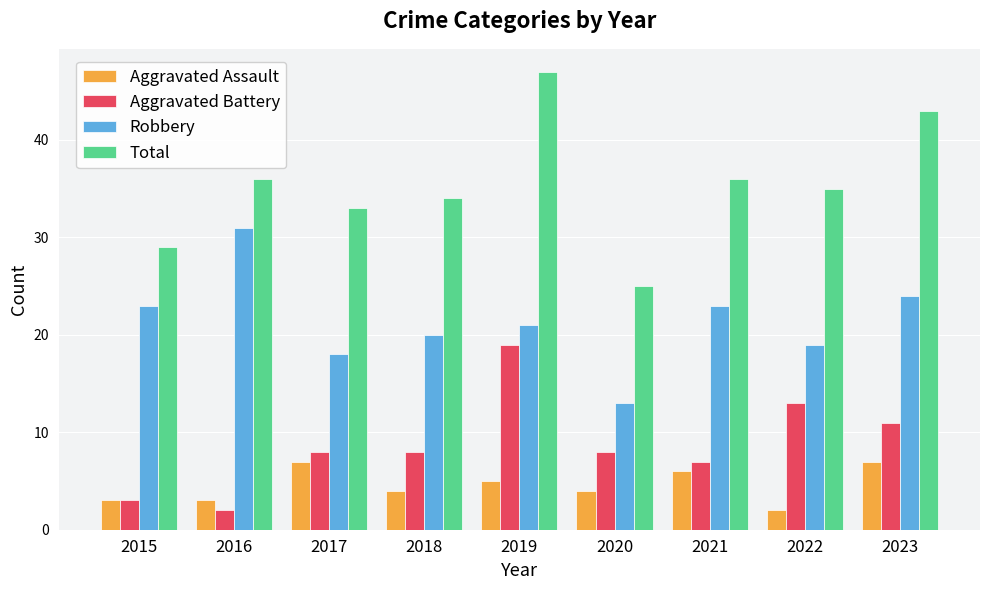

What is the value of the Total bar at the 5th from the left?

47